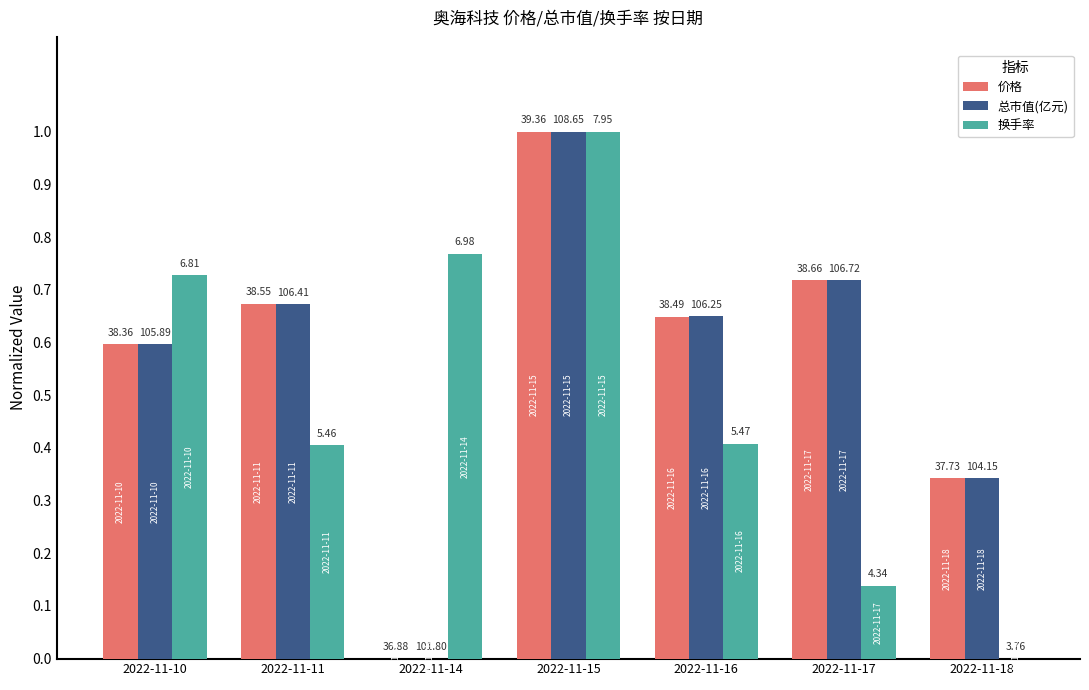

What are all the series names shown in the legend?

价格, 总市值(亿元), 换手率